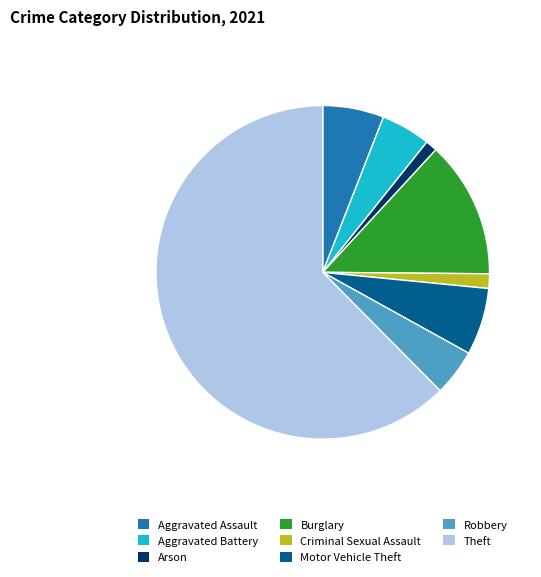

Which has a higher value, Aggravated Battery or Criminal Sexual Assault?

Aggravated Battery